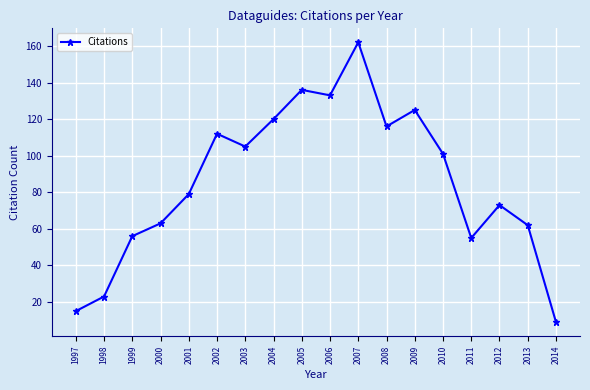

How many values are below 101?

9